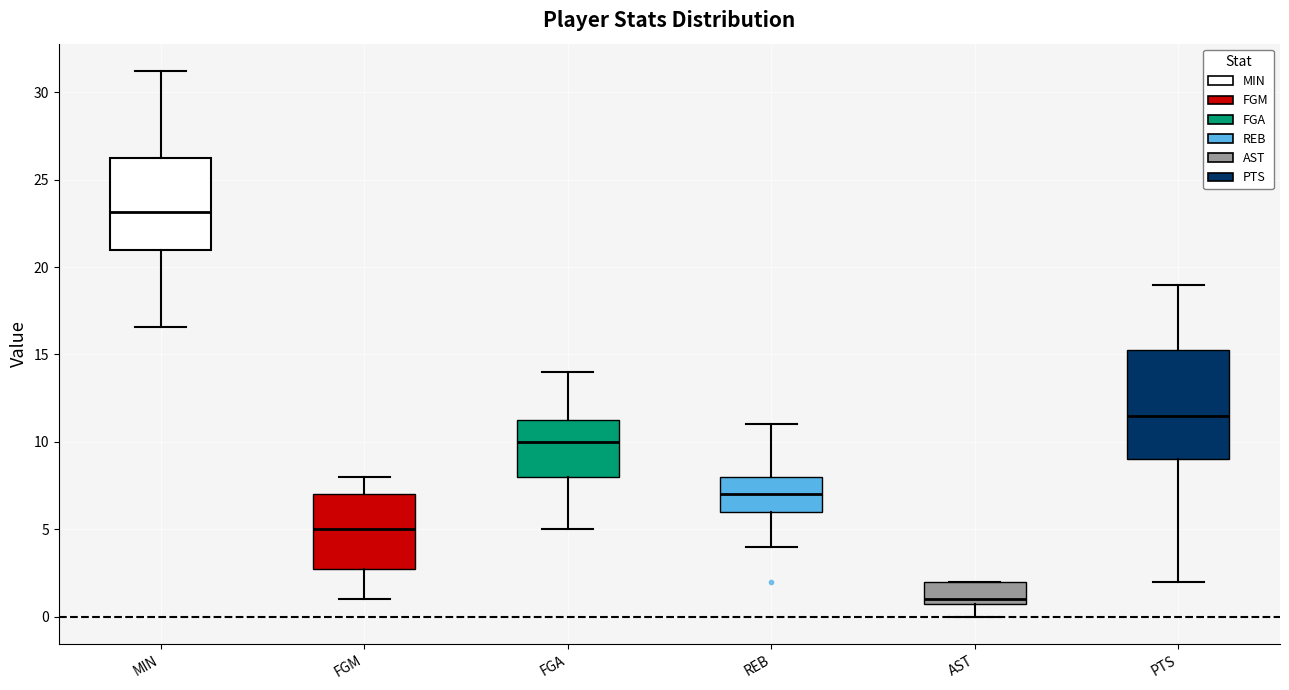

Which box is the tallest, from its lower edge to its upper edge?

PTS